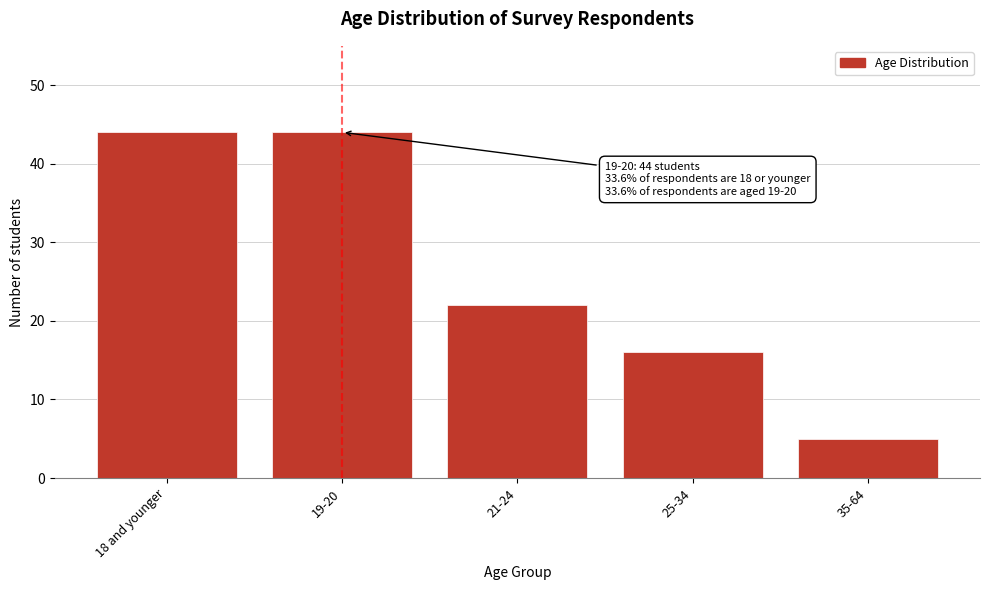

Reading left to right, list all the values displayed in this chart.

44	44	22	16	5